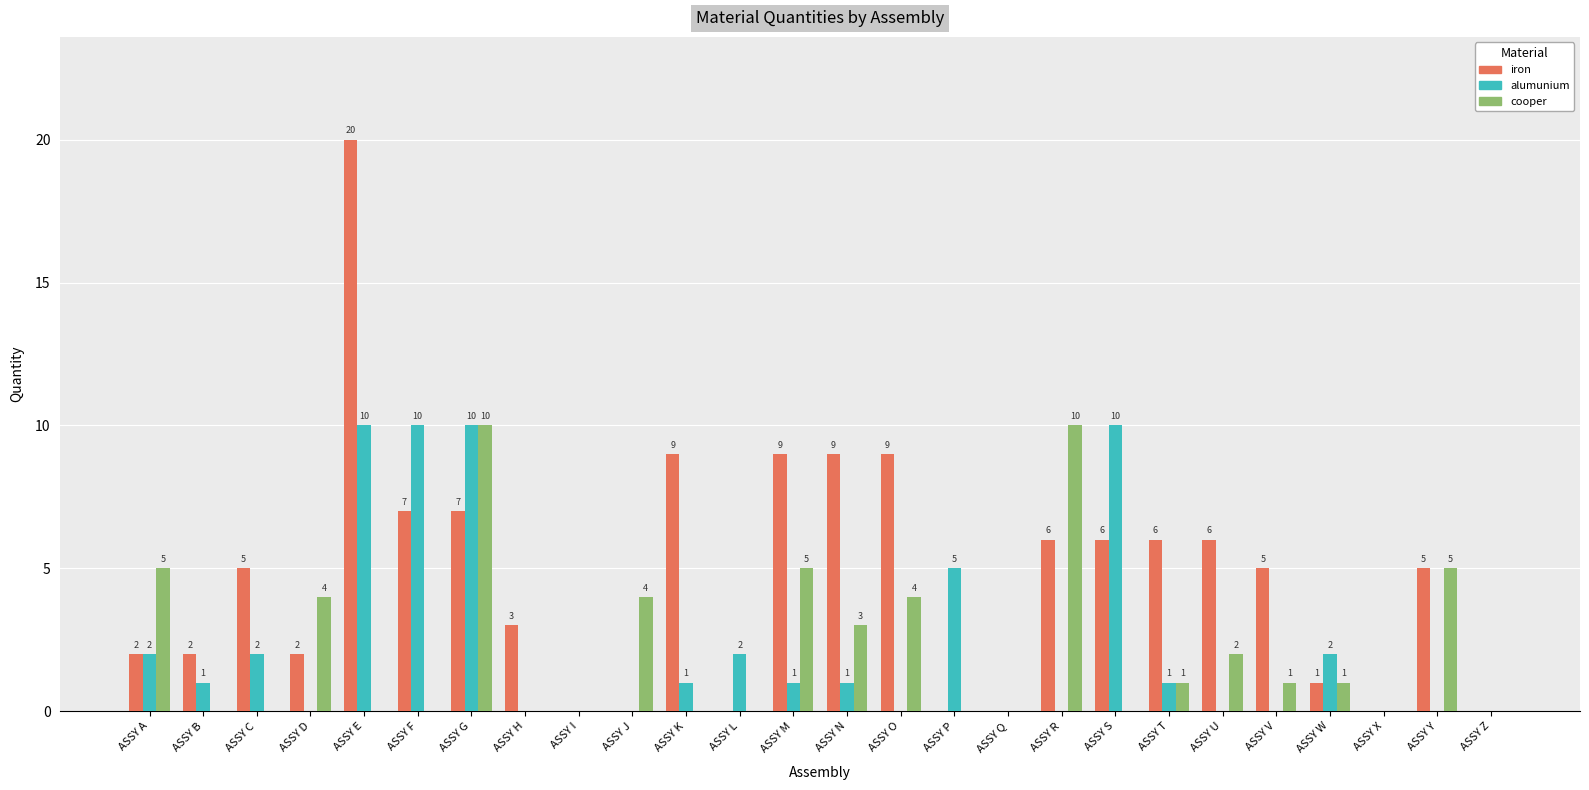

What is the sum of the iron values at ASSY J and ASSY C?

5